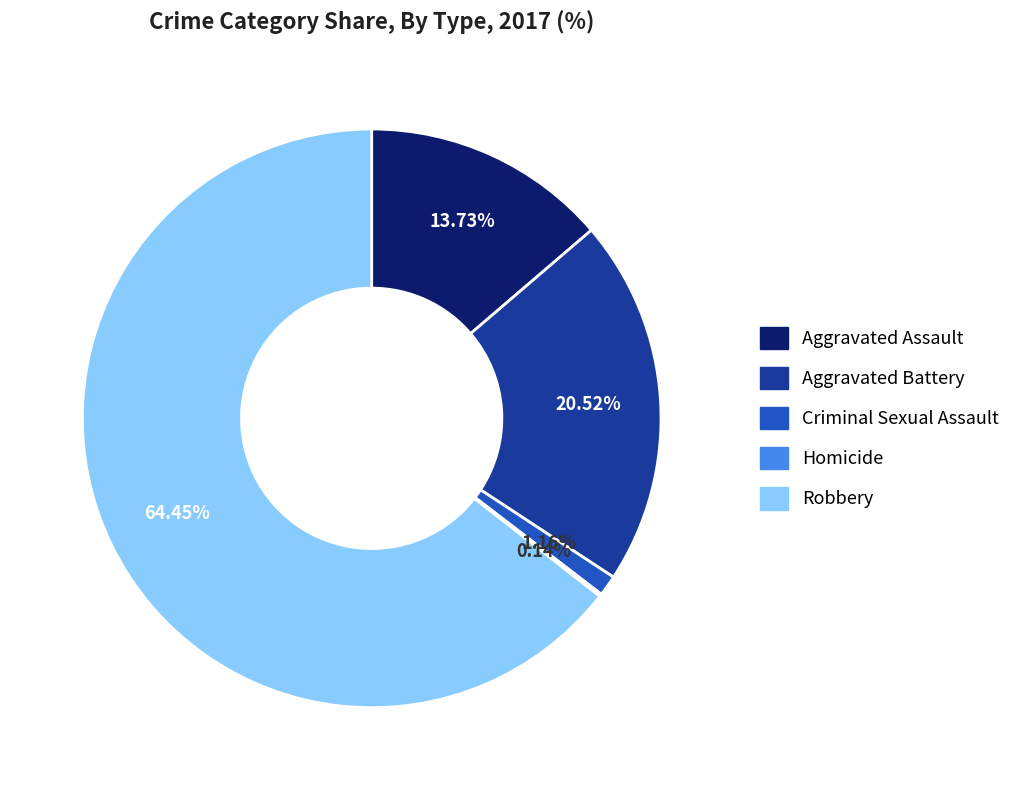

To the nearest percent, what percentage of the pie is Aggravated Assault?

14%